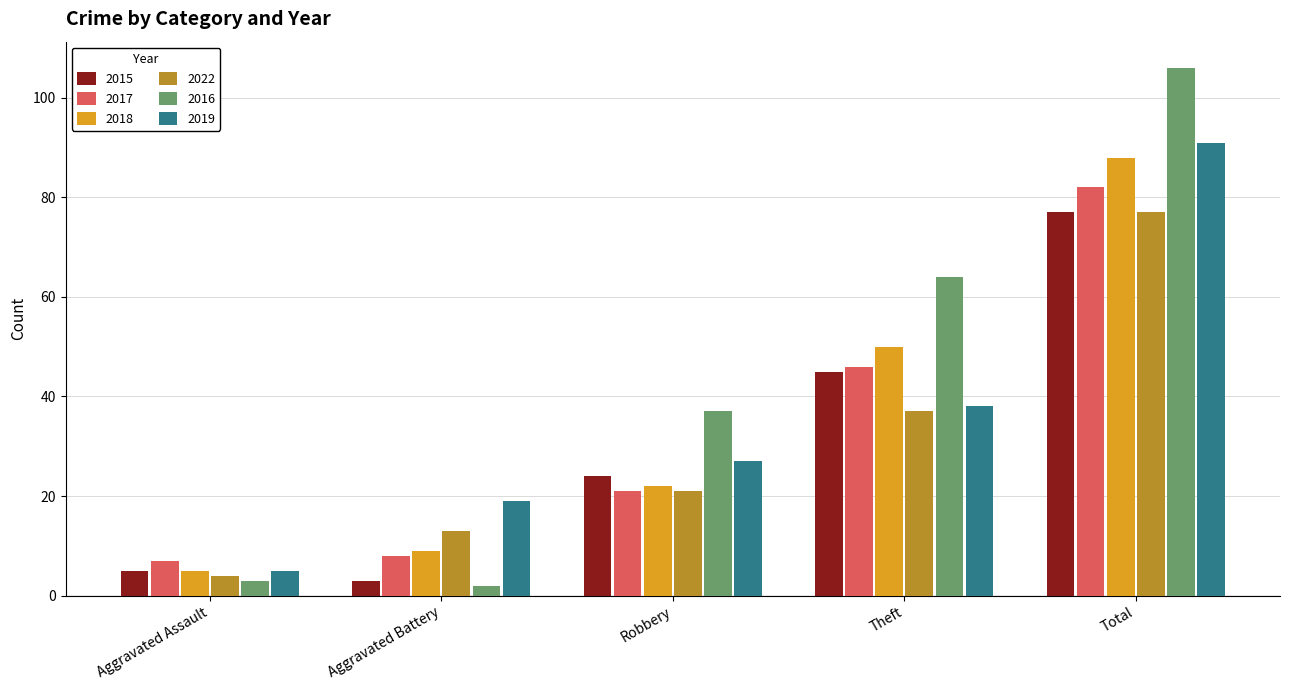

What are all the series names shown in the legend?

2015, 2017, 2018, 2022, 2016, 2019